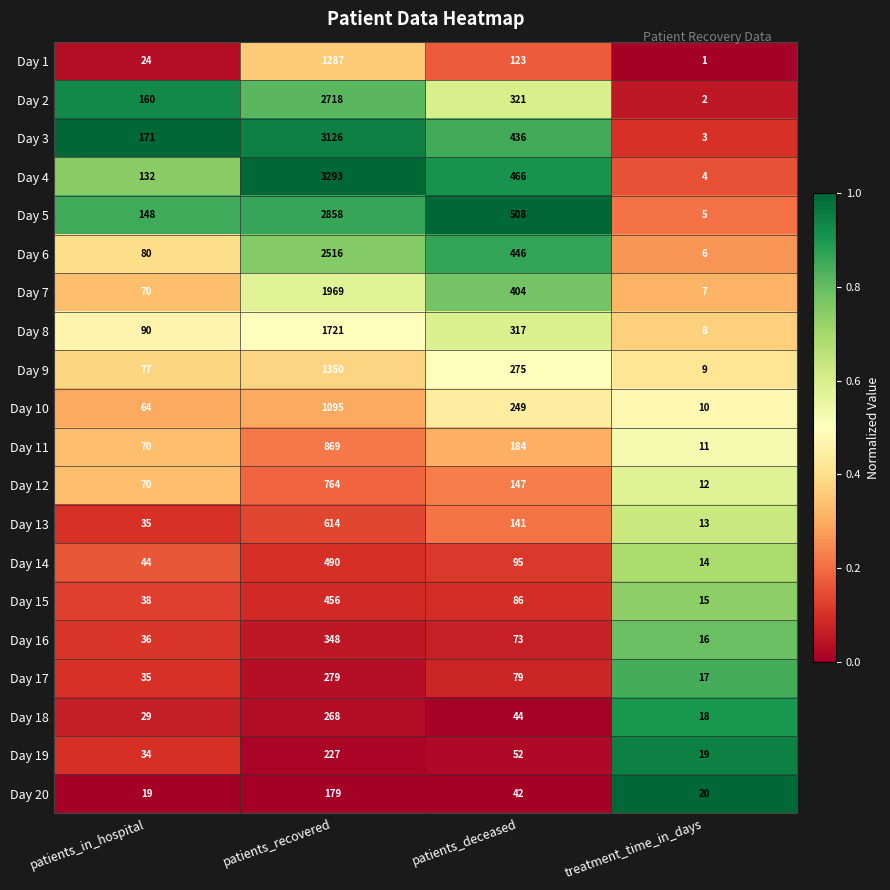

What is the maximum value for Day 9?

1350